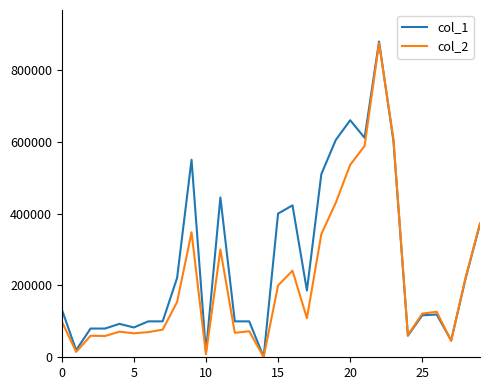

How many categories are shown in the chart?

30